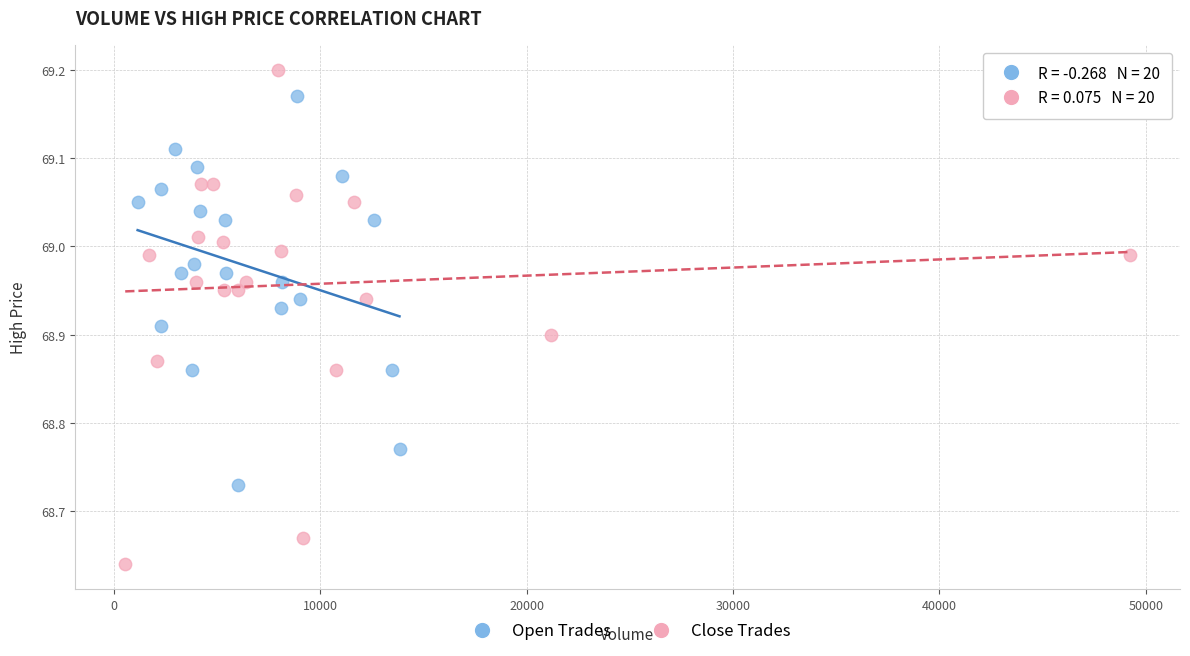

Which series has the largest Y range (max minus min)?

Close Trades